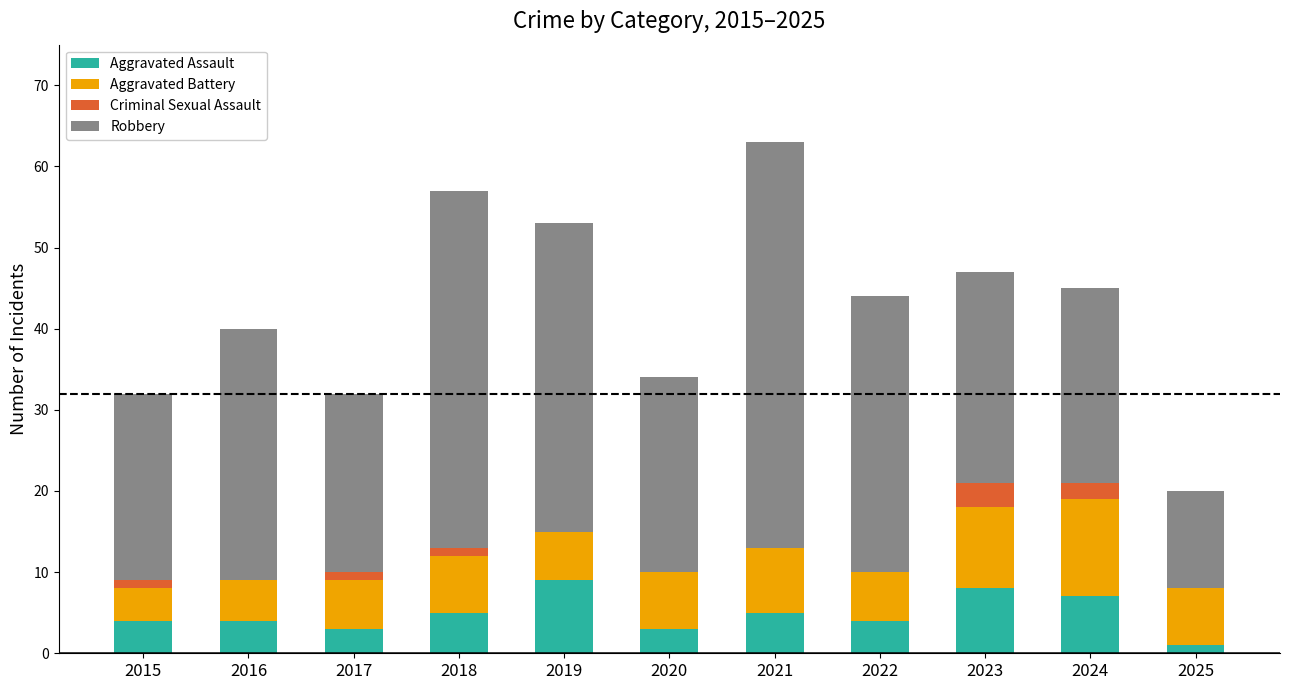

What is the highest value of the Aggravated Assault series?

9